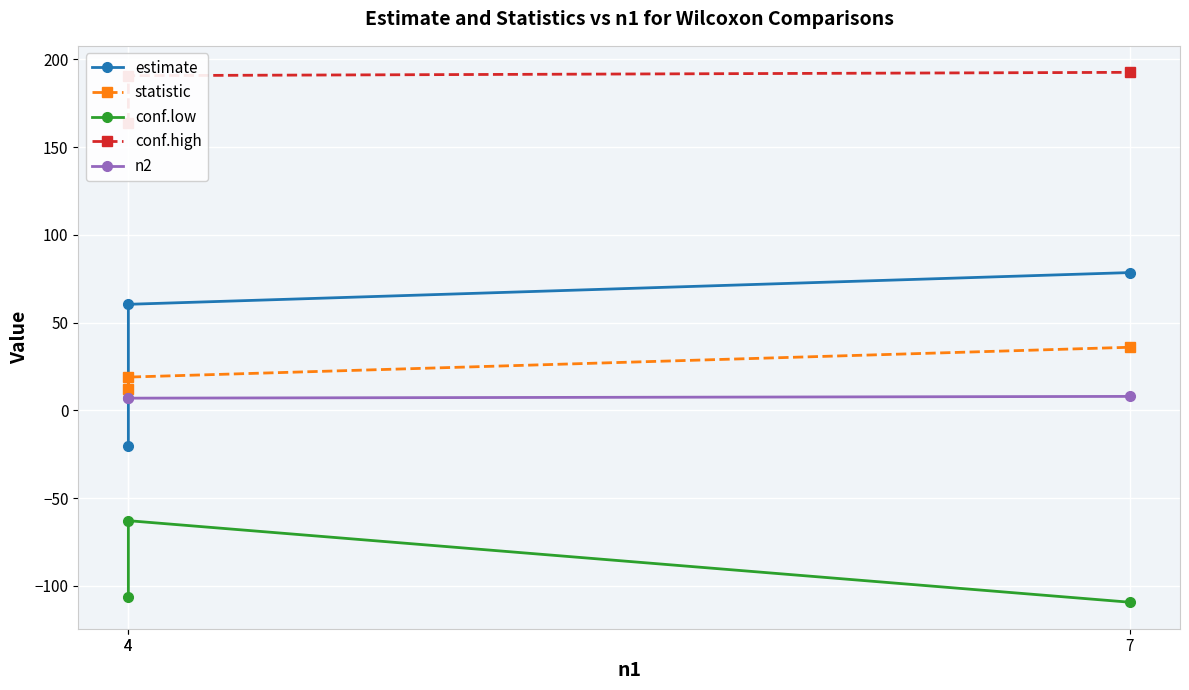

What is the average value of the n2 series?

7.3